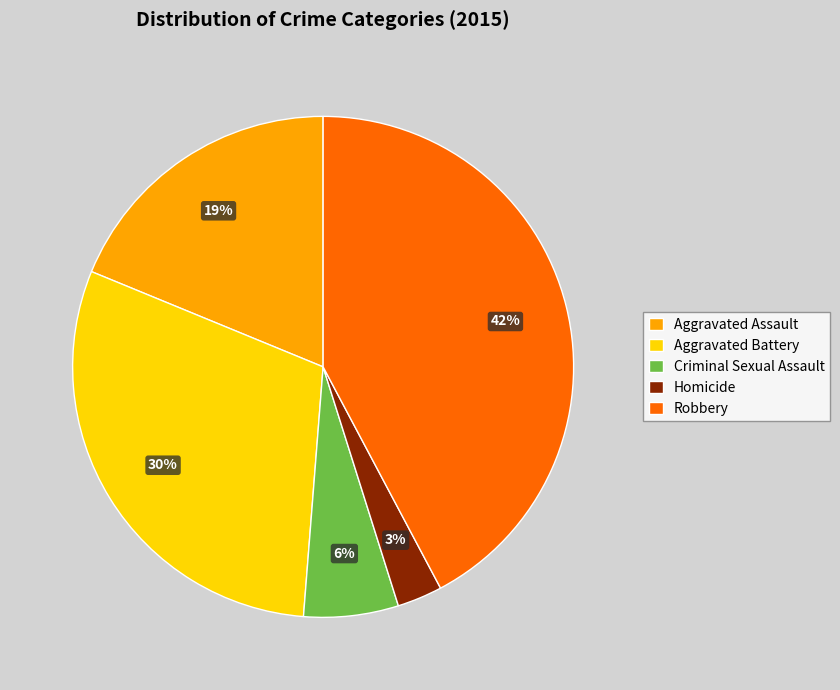

Combined, do Criminal Sexual Assault and Aggravated Assault account for over 50%?

No